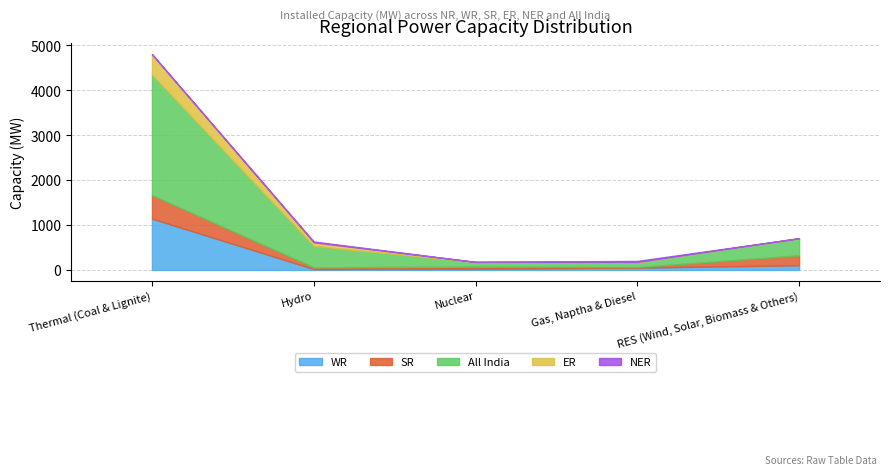

What is the difference between the SR values at Thermal (Coal & Lignite) and Gas, Naptha & Diesel?

511